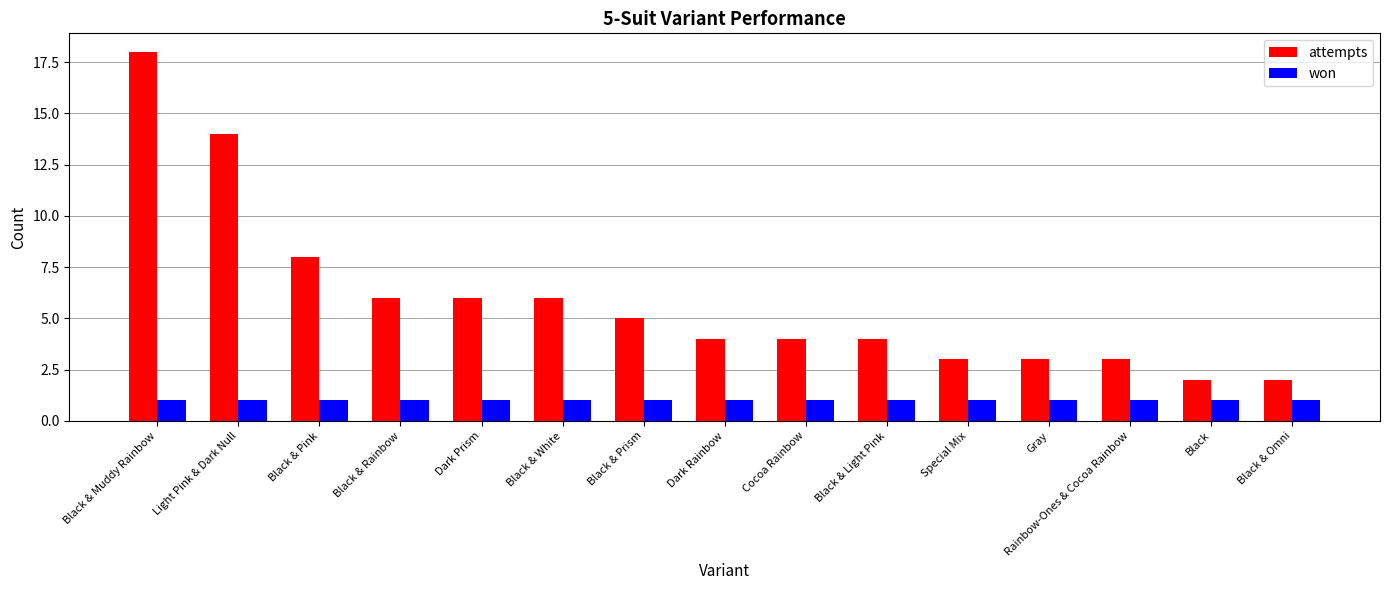

Reading right to left, extract all data points from this chart.

attempts: 2	2	3	3	3	4	4	4	5	6	6	6	8	14	18
won: 1	1	1	1	1	1	1	1	1	1	1	1	1	1	1